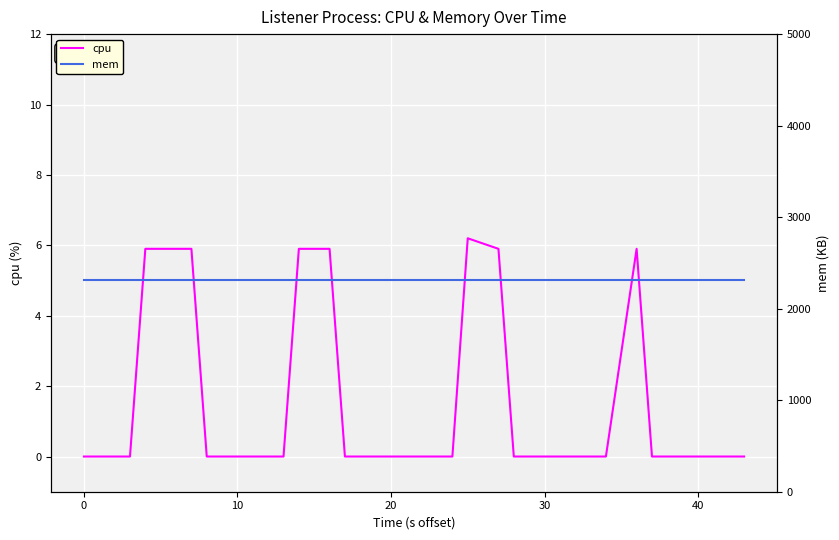

Reading left to right, list all the values displayed in this chart.

cpu: 0.0	0.0	0.0	0.0	5.9	5.9	5.9	0.0	0.0	0.0	0.0	0.0	0.0	5.9	5.9	0.0	0.0	0.0	0.0	0.0	0.0	0.0	0.0	6.2	5.9	0.0	0.0	0.0	0.0	0.0	0.0	0.0	5.9	0.0	0.0	0.0	0.0	0.0	0.0	0.0
mem: 2308.0	2308.0	2308.0	2308.0	2308.0	2308.0	2308.0	2308.0	2308.0	2308.0	2308.0	2308.0	2308.0	2308.0	2308.0	2308.0	2308.0	2308.0	2308.0	2308.0	2308.0	2308.0	2308.0	2308.0	2308.0	2308.0	2308.0	2308.0	2308.0	2308.0	2308.0	2308.0	2308.0	2308.0	2308.0	2308.0	2308.0	2308.0	2308.0	2308.0